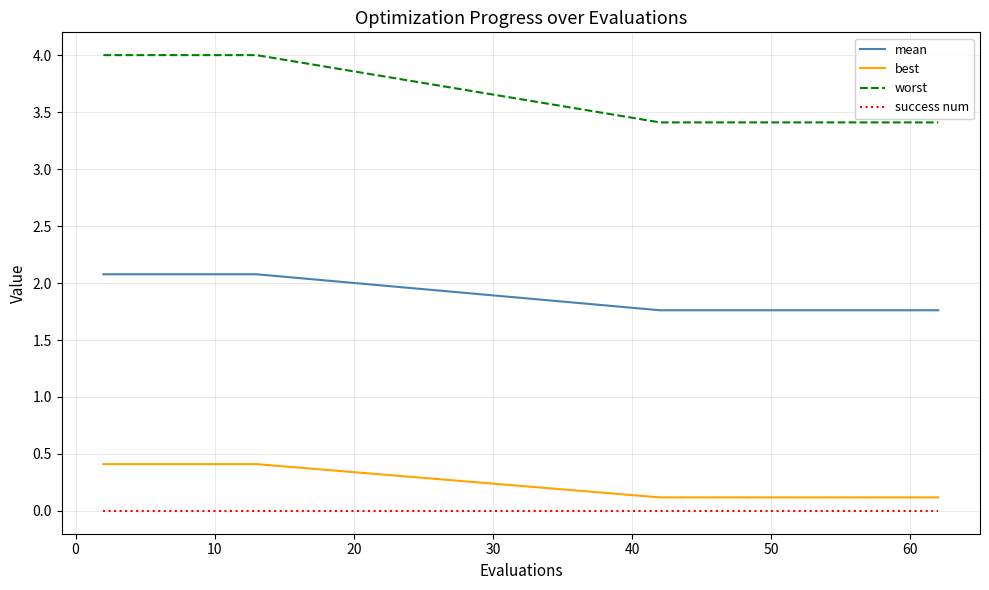

How many lines are shown in the chart?

4